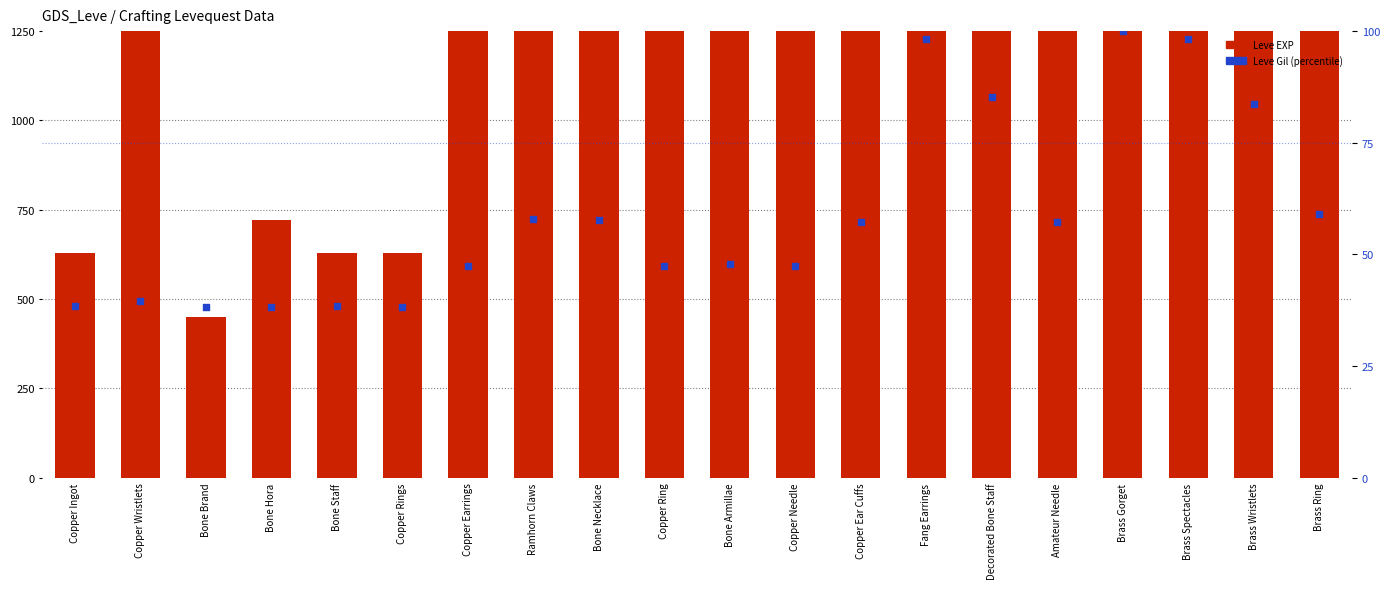

At how many categories does at least one series exceed 2889?

11